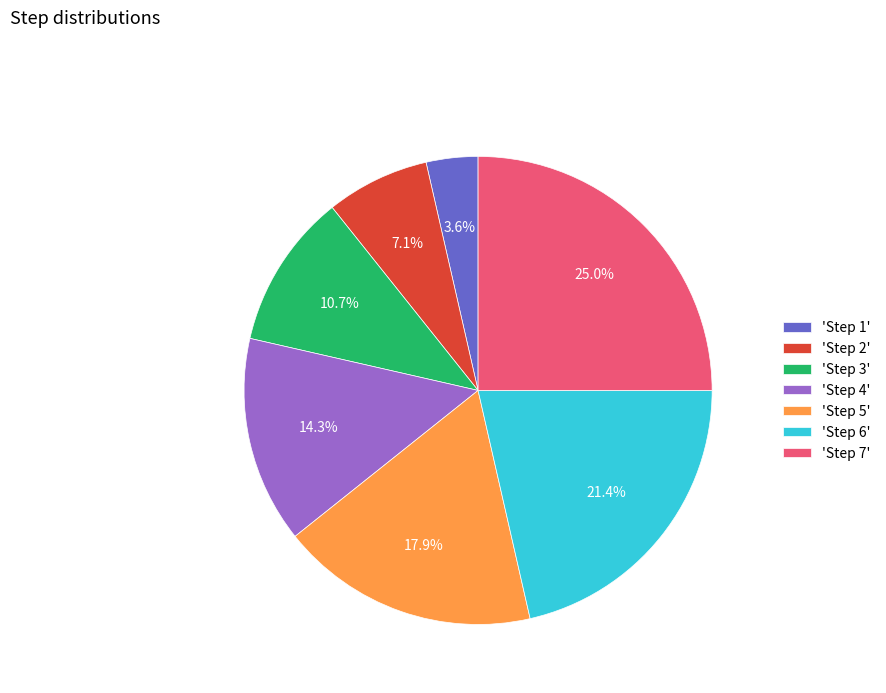

What percentage is NOT represented by 'Step 1'?

96.4%